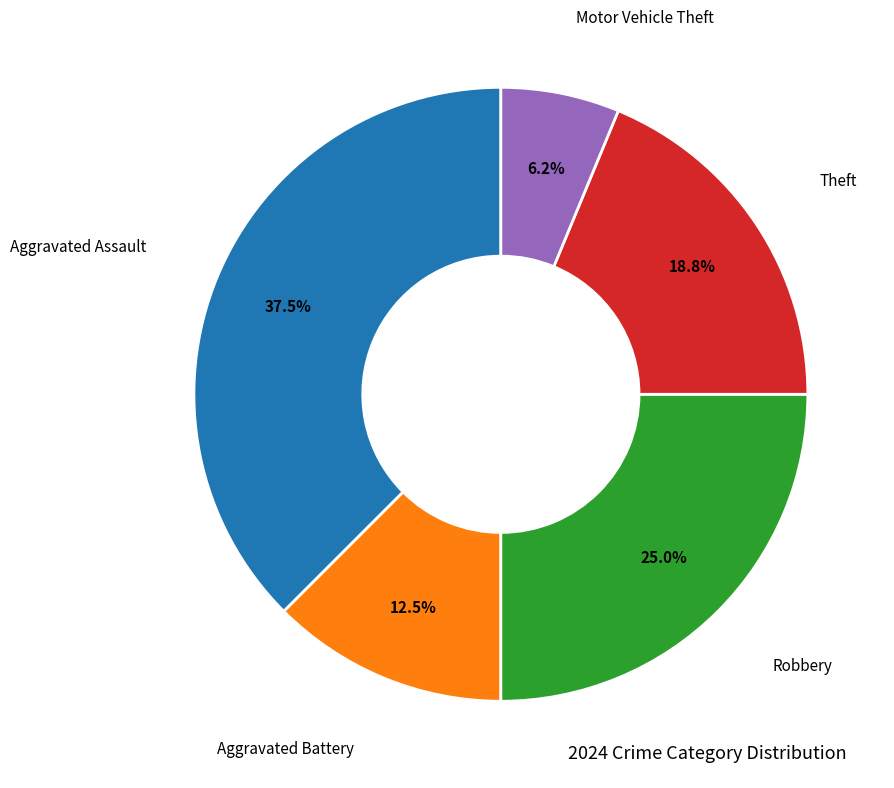

Is there any slice that represents more than half of the pie?

No